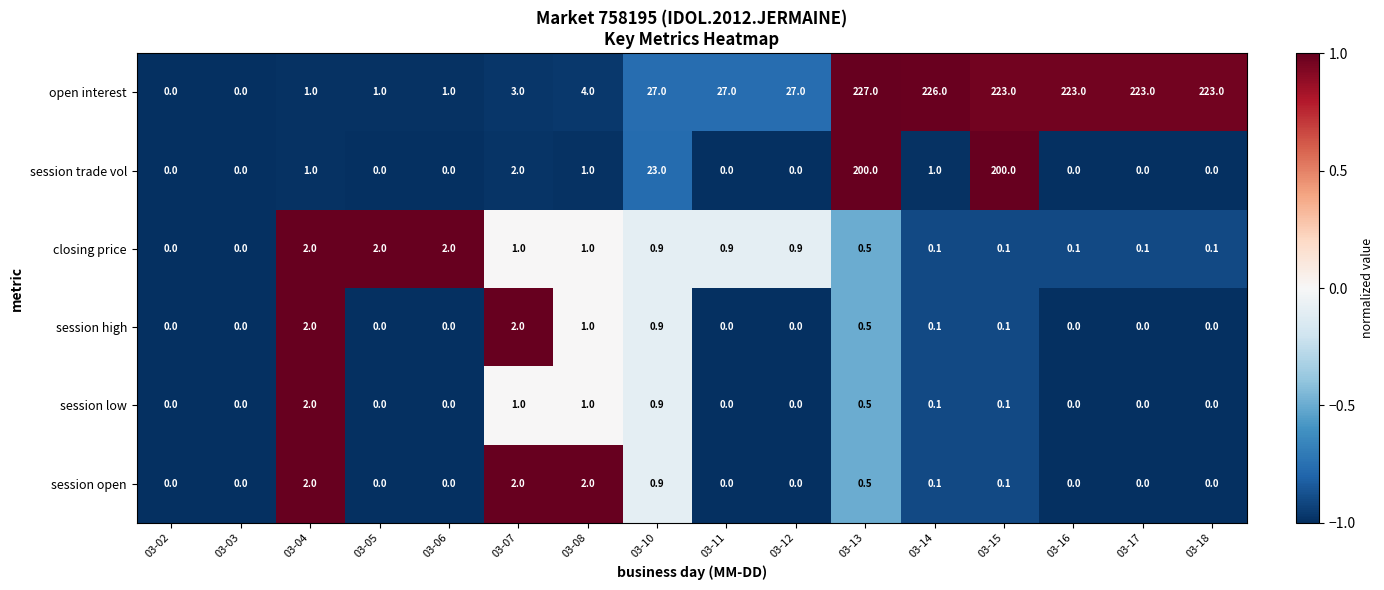

True or false: session open has a value of -0.9 at 03-16.

False